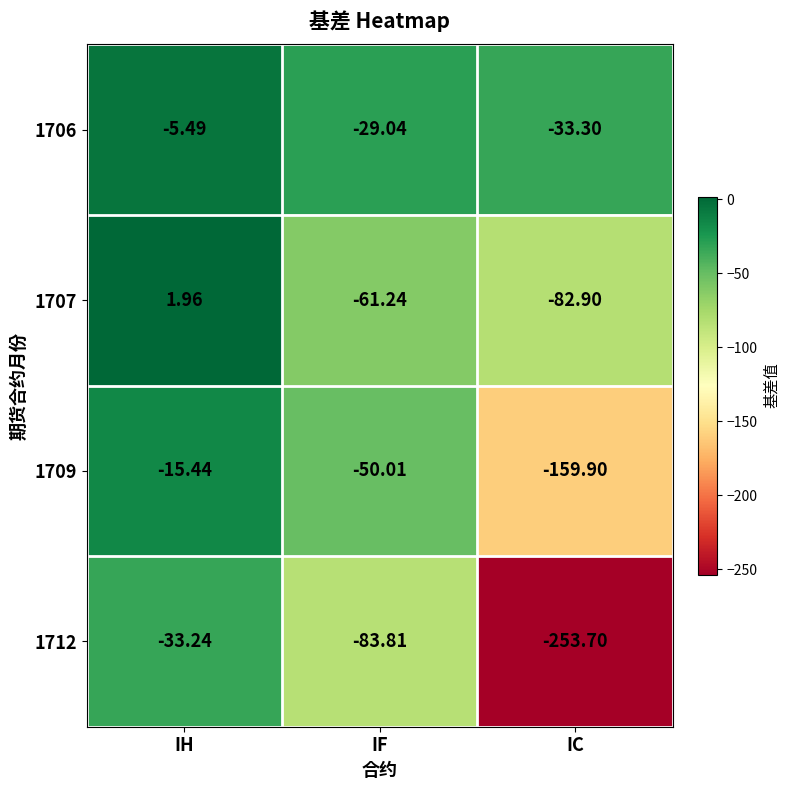

Rank the categories by 1712 value from highest to lowest.

IH, IF, IC